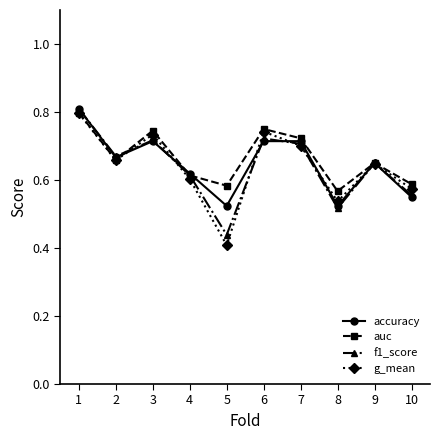

True or false: accuracy has more than 0 points higher than both neighbors.

True